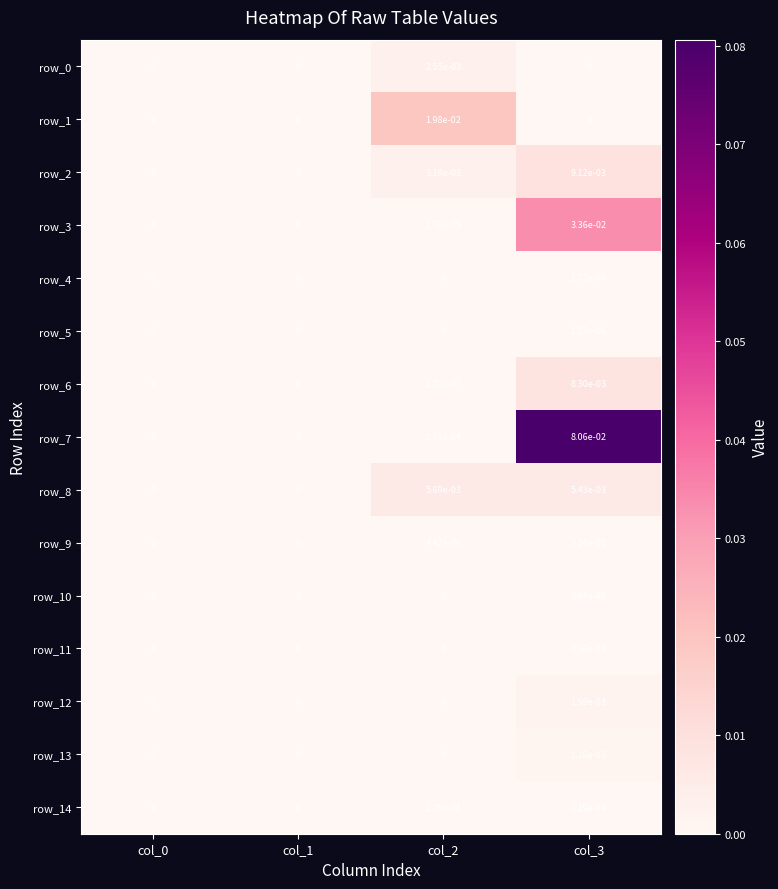

True or false: row_13 has a value of 0.0 at col_3.

True